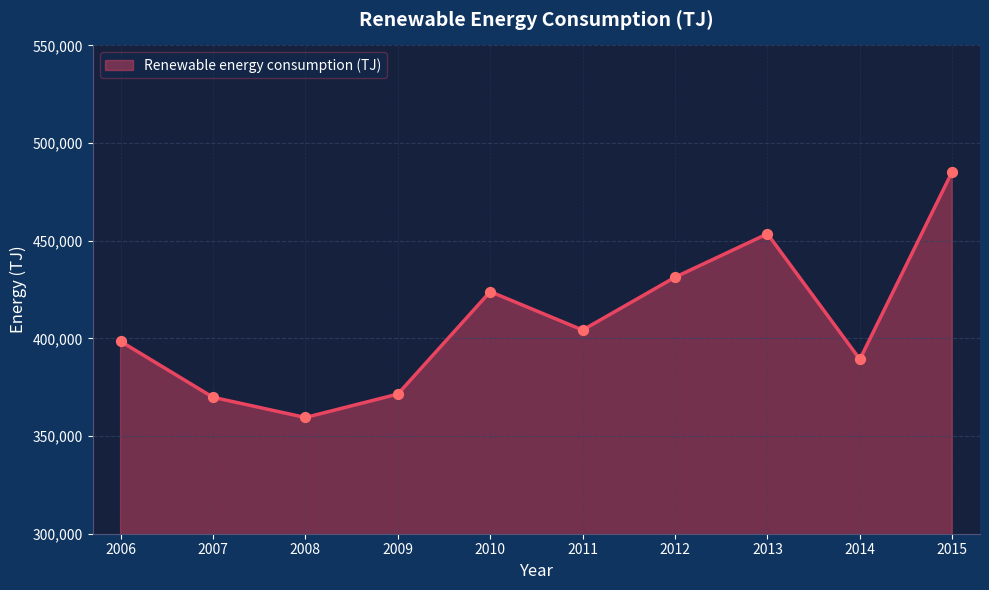

What is the change in value from 2011 to 2012?

+27055.7